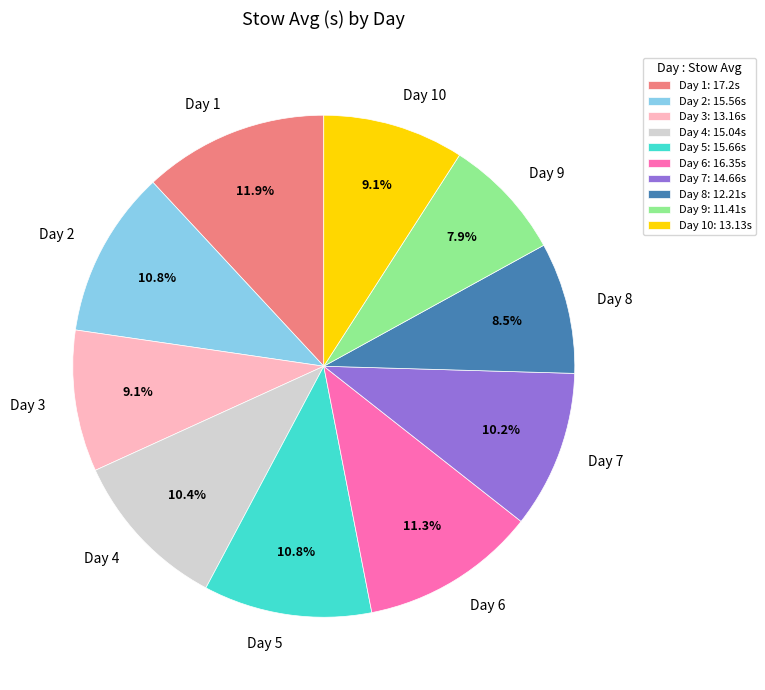

To the nearest percent, what percentage of the pie is Day 7?

10%